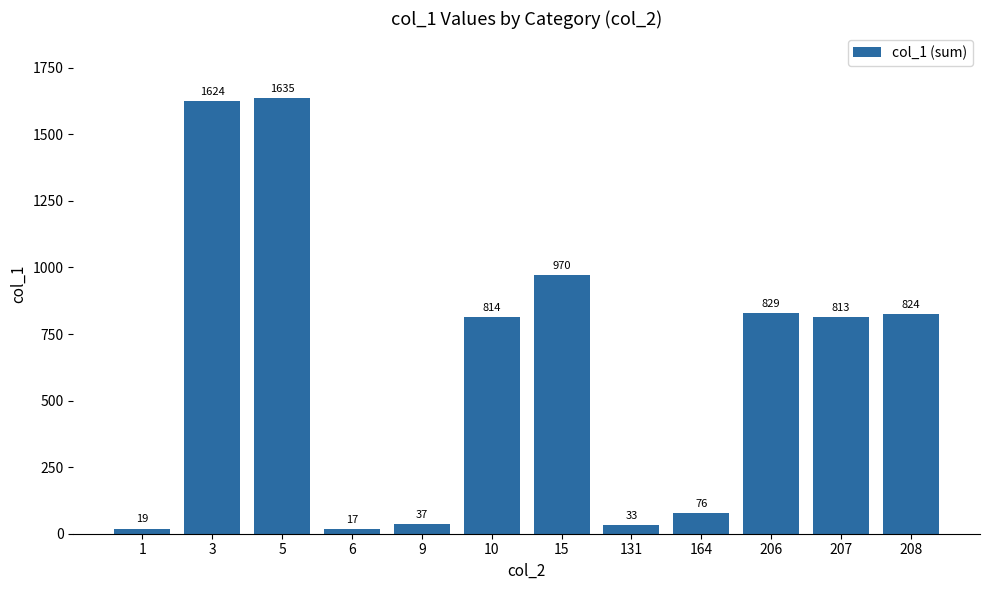

Does the chart contain stacked bars?

No